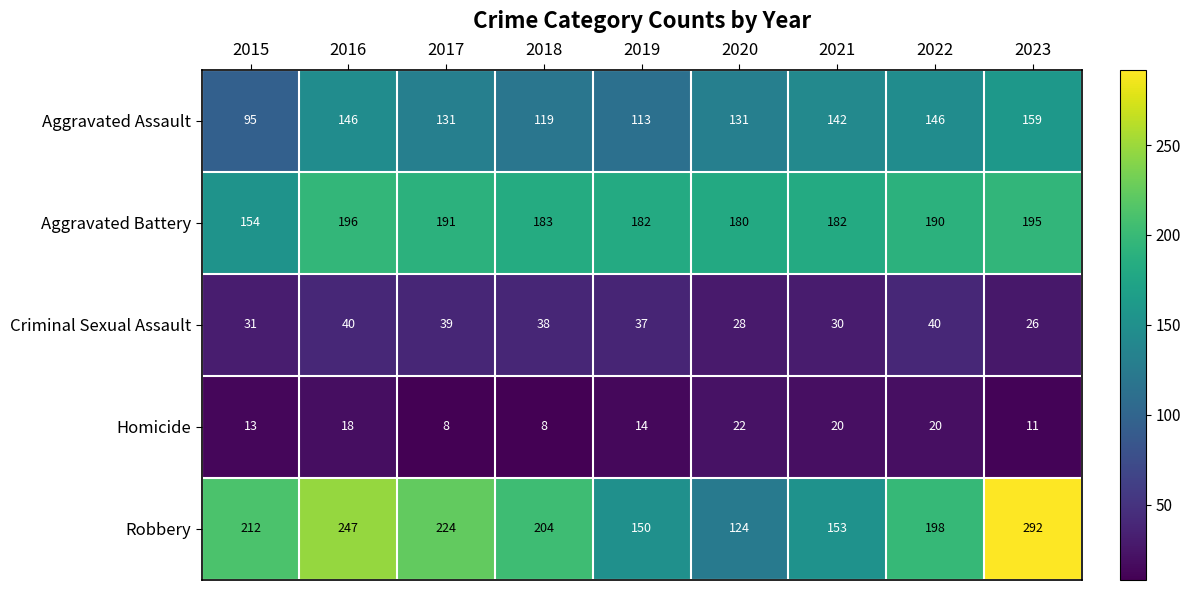

Rank the series at 2023 from highest to lowest value.

Robbery, Aggravated Battery, Aggravated Assault, Criminal Sexual Assault, Homicide